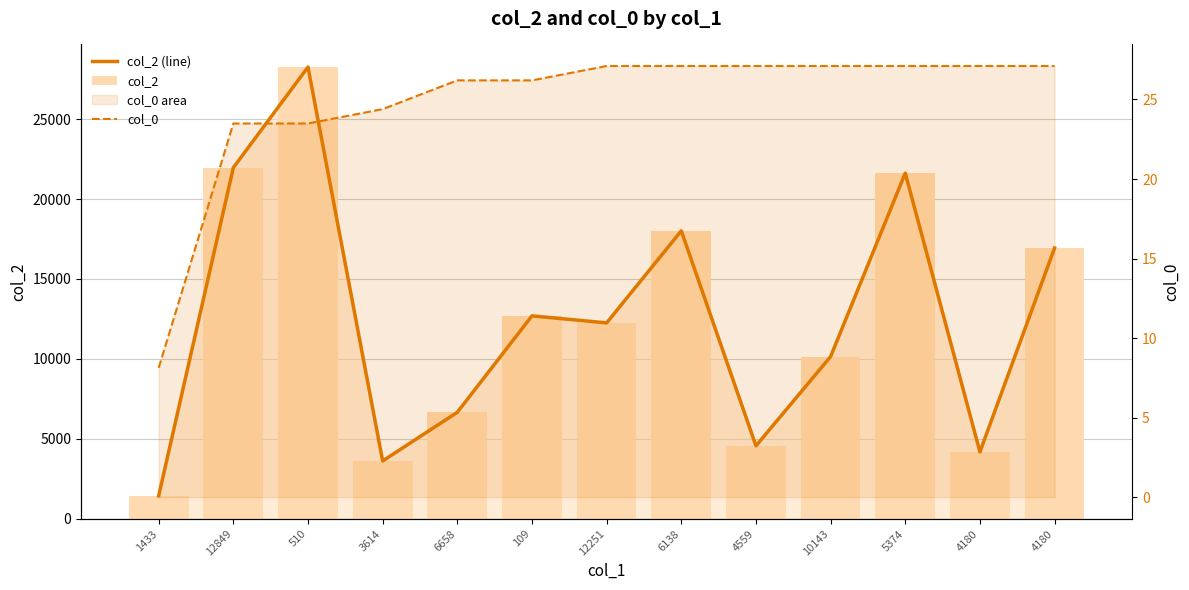

At which label does col_2 reach its peak?

510